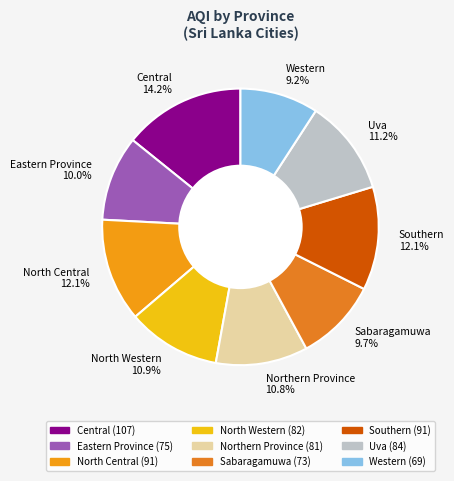

The Eastern Province slice represents 10% of the pie. True or false?

True